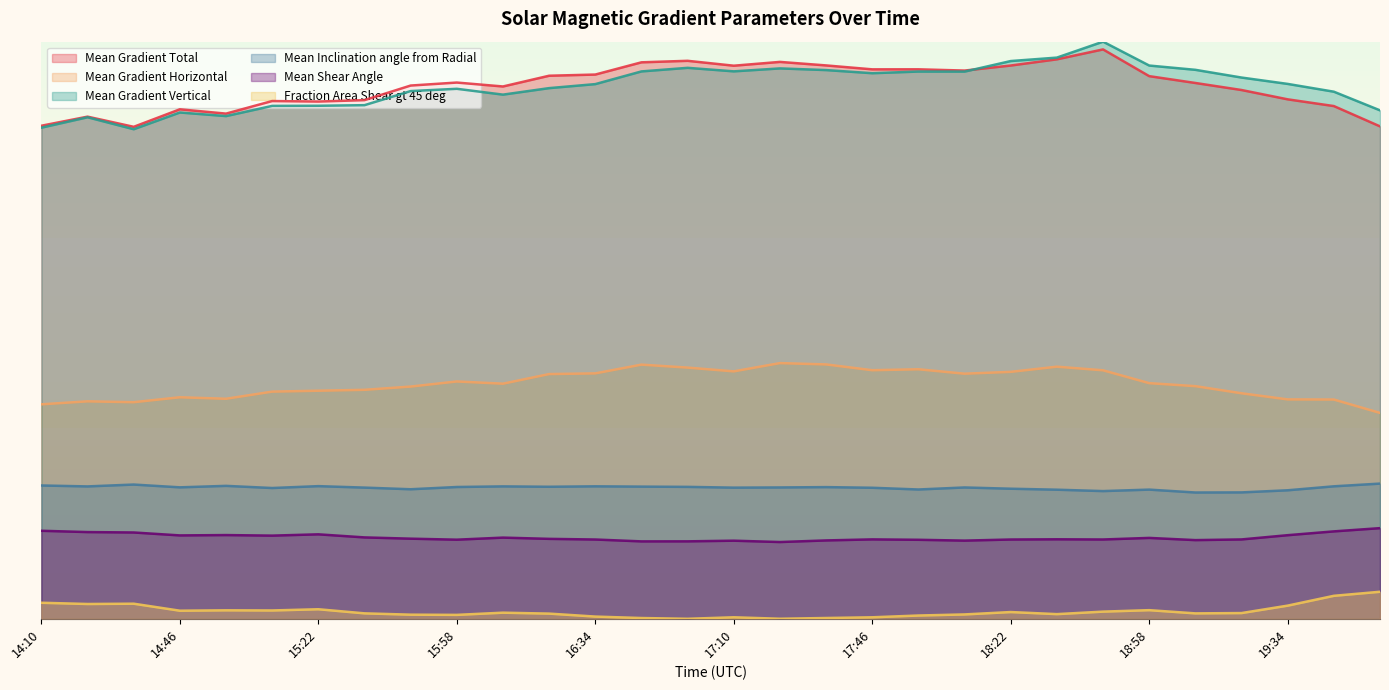

What is the average value of the Mean Shear Angle series?

14.1